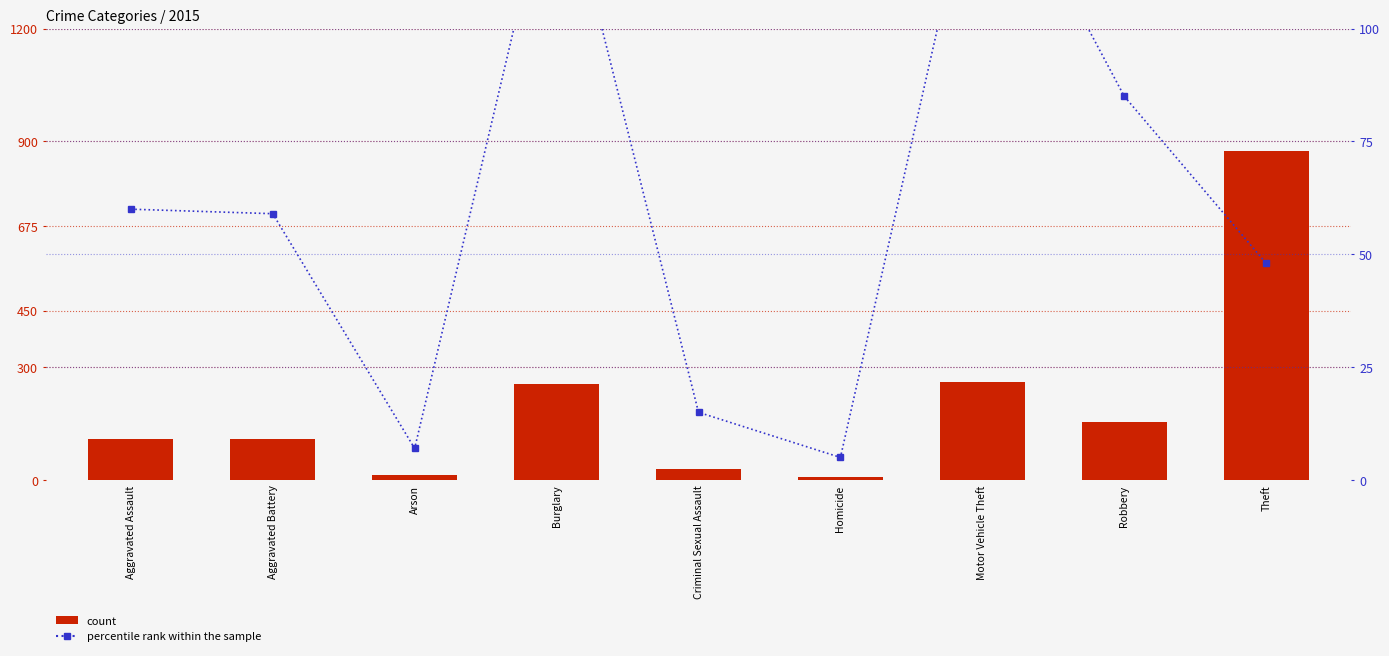

Which series has the largest total across all categories?

count